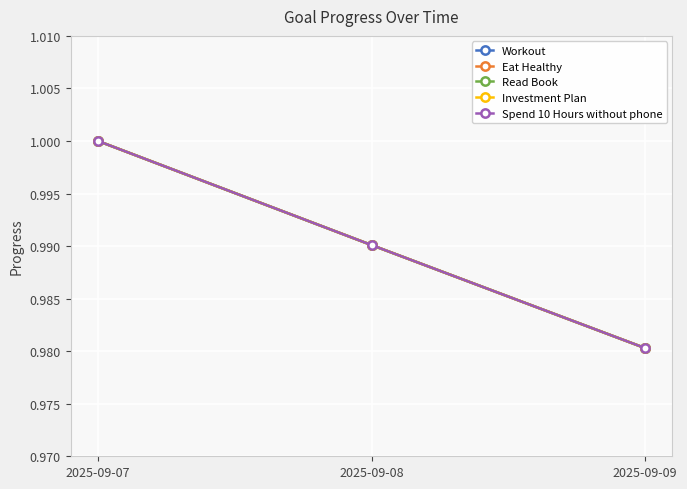

Is this an area chart (filled region under the line)?

No